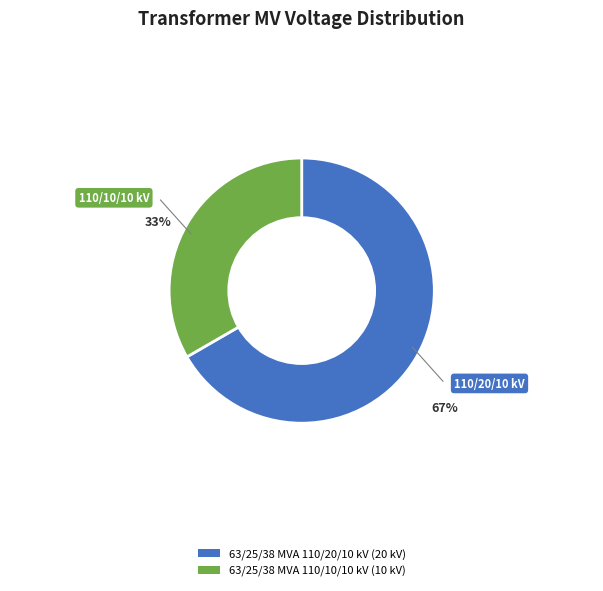

Does 63/25/38 MVA 110/10/10 kV represent more than half of the total?

No